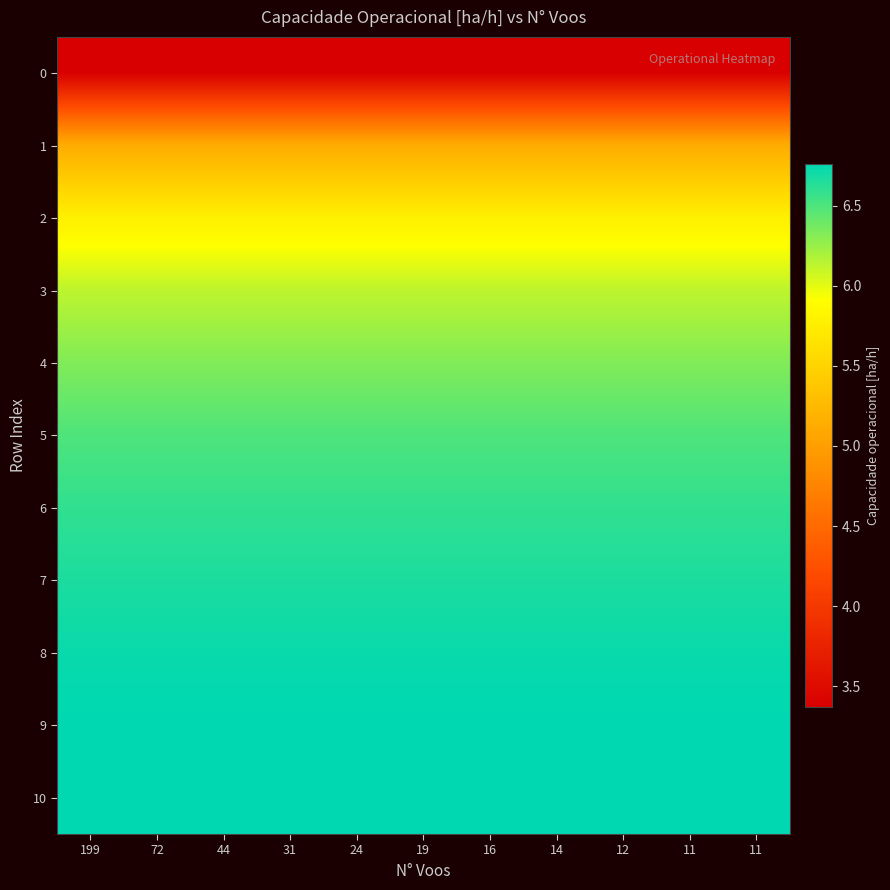

Reading left to right, transcribe all the data shown in this chart.

0: 199=3.4	72=3.4	44=3.4	31=3.4	24=3.4	19=3.4	16=3.4	14=3.4	12=3.4	11=3.4	11=3.4
1: 199=5.1	72=5.1	44=5.1	31=5.1	24=5.1	19=5.1	16=5.1	14=5.1	12=5.1	11=5.1	11=5.1
2: 199=5.8	72=5.8	44=5.8	31=5.8	24=5.8	19=5.8	16=5.8	14=5.8	12=5.8	11=5.8	11=5.8
3: 199=6.1	72=6.1	44=6.1	31=6.1	24=6.1	19=6.1	16=6.1	14=6.1	12=6.1	11=6.1	11=6.1
4: 199=6.3	72=6.3	44=6.3	31=6.3	24=6.3	19=6.3	16=6.3	14=6.3	12=6.3	11=6.3	11=6.3
5: 199=6.5	72=6.5	44=6.5	31=6.5	24=6.5	19=6.5	16=6.5	14=6.5	12=6.5	11=6.5	11=6.5
6: 199=6.6	72=6.6	44=6.6	31=6.6	24=6.6	19=6.6	16=6.6	14=6.6	12=6.6	11=6.6	11=6.6
7: 199=6.7	72=6.7	44=6.7	31=6.7	24=6.7	19=6.7	16=6.7	14=6.7	12=6.7	11=6.7	11=6.7
8: 199=6.7	72=6.7	44=6.7	31=6.7	24=6.7	19=6.7	16=6.7	14=6.7	12=6.7	11=6.7	11=6.7
9: 199=6.8	72=6.8	44=6.8	31=6.8	24=6.8	19=6.8	16=6.8	14=6.8	12=6.8	11=6.8	11=6.8
10: 199=6.8	72=6.8	44=6.8	31=6.8	24=6.8	19=6.8	16=6.8	14=6.8	12=6.8	11=6.8	11=6.8